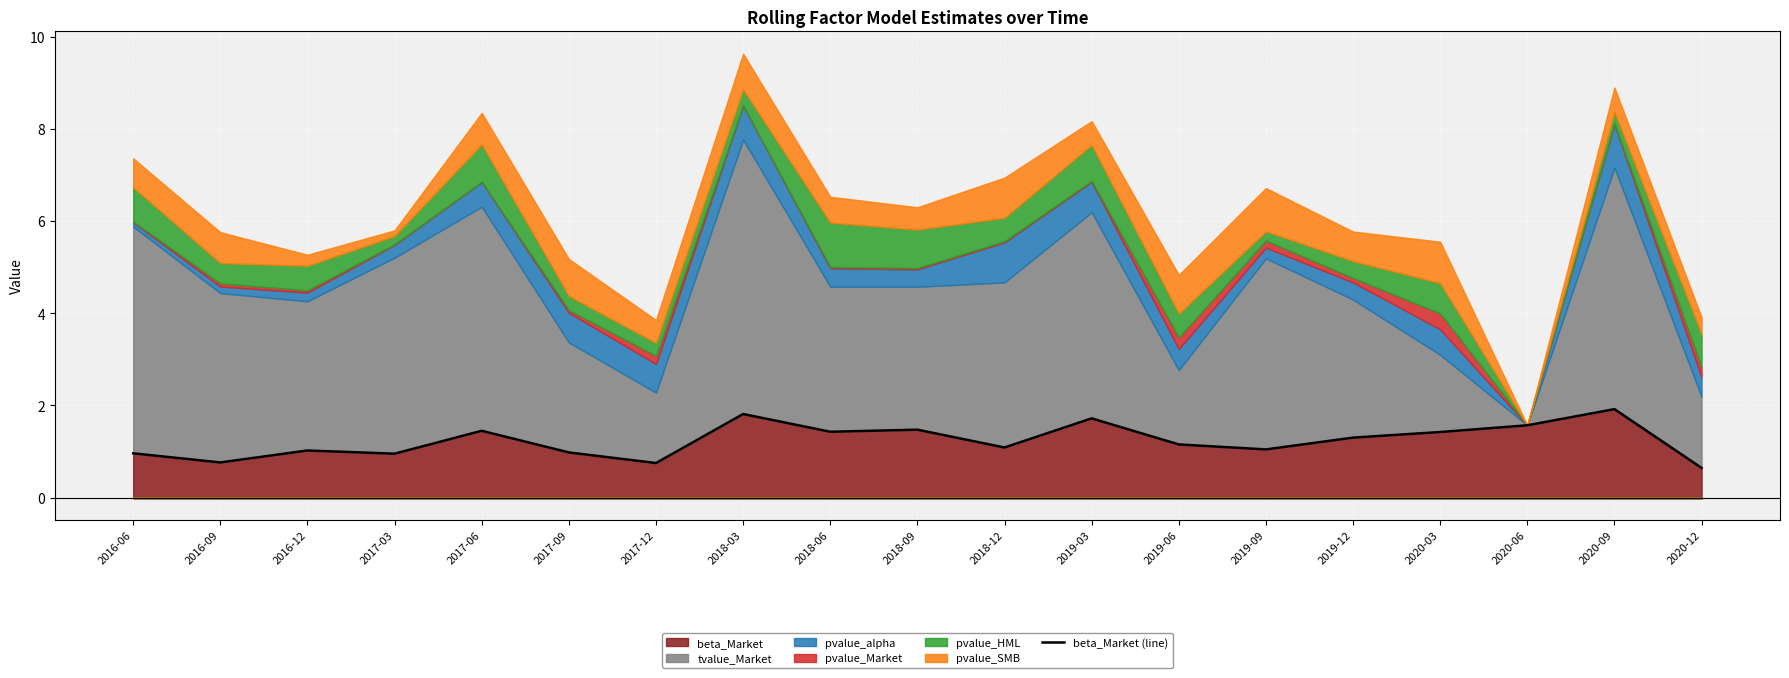

Rank the categories by value from lowest to highest.

2020-12, 2017-12, 2016-09, 2017-03, 2016-06, 2017-09, 2016-12, 2019-09, 2018-12, 2019-06, 2019-12, 2020-03, 2018-06, 2017-06, 2018-09, 2020-06, 2019-03, 2018-03, 2020-09